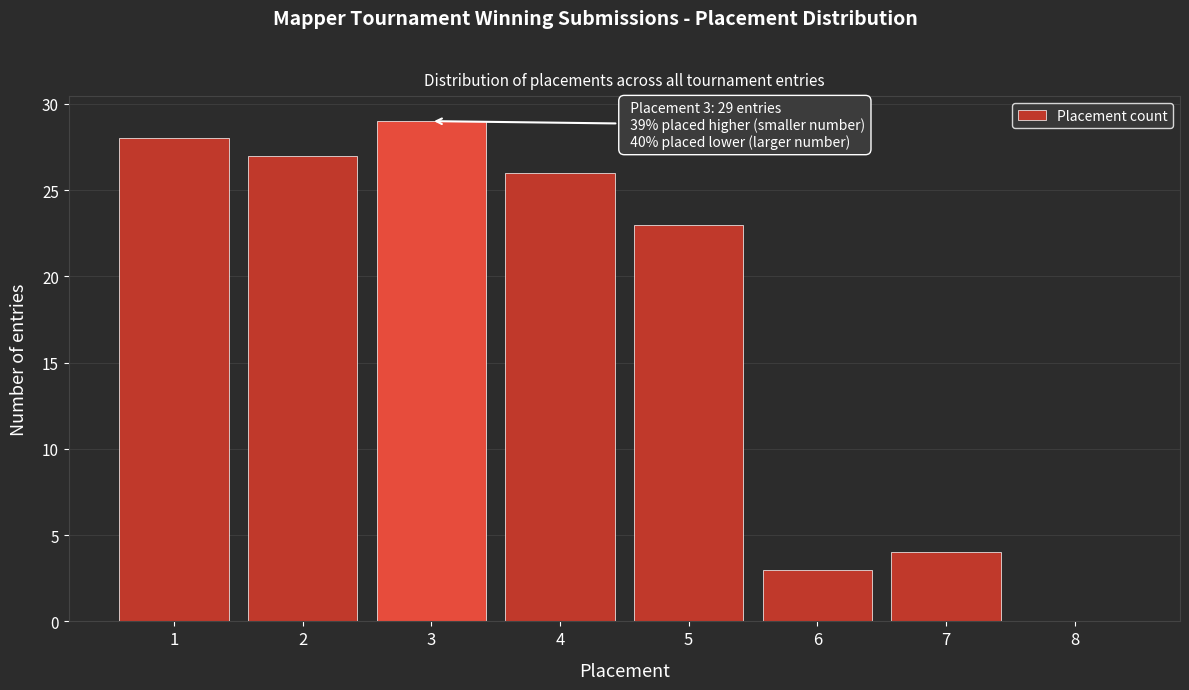

Which range on the x-axis has the tallest bar?

2.5 to 3.5